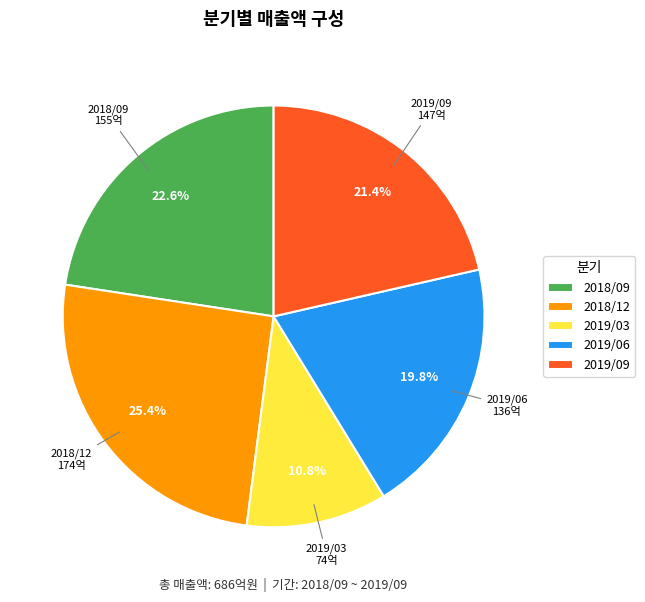

What percentage is the 2019/03 slice, to the nearest percent?

11%